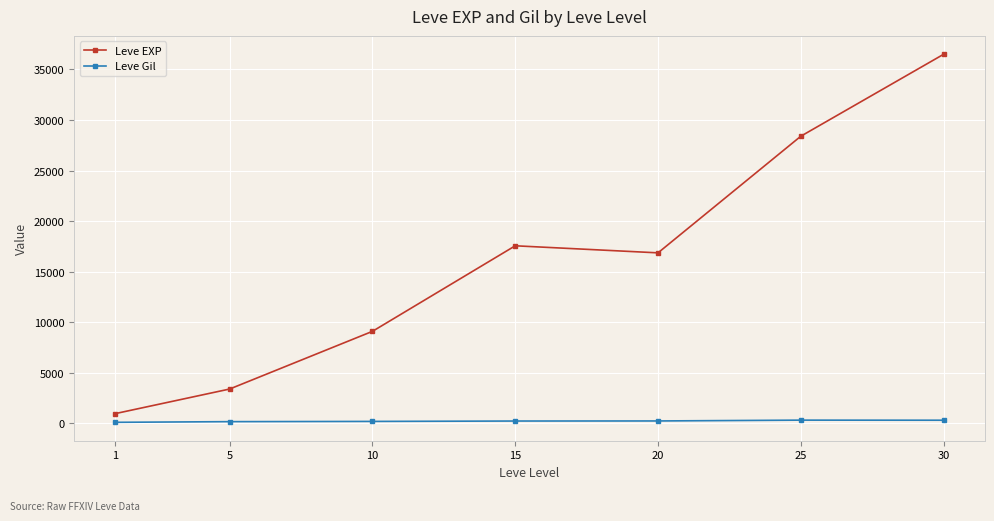

True or false: Leve EXP has a value of 3405.0 at 5.

True